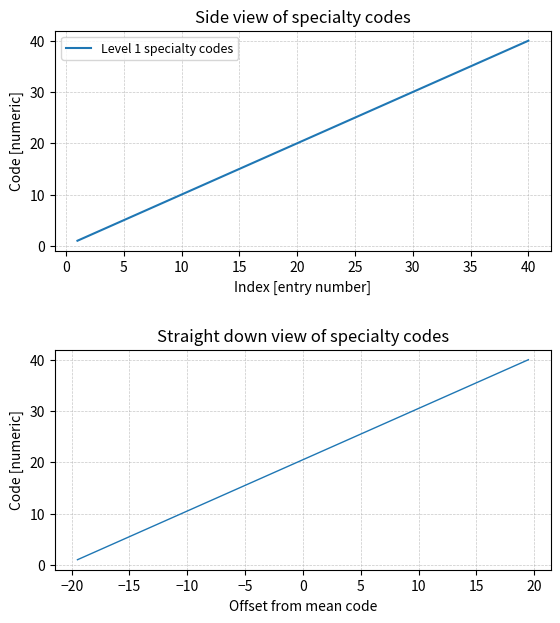

What is the greatest value displayed?

40